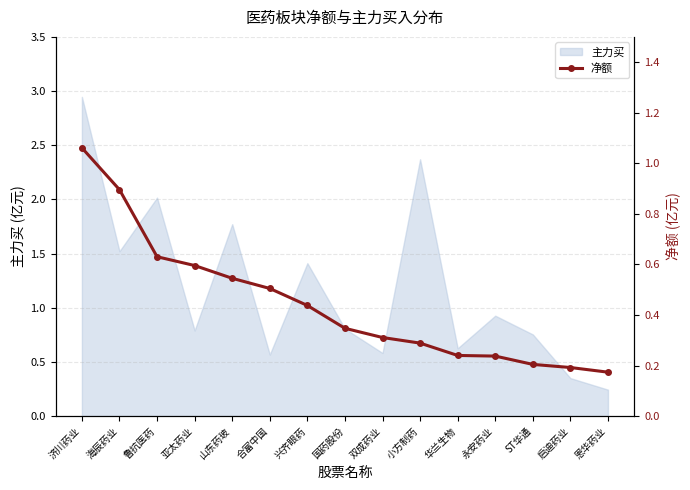

Is it true that 主力买 equals 1.4 at 永安药业?

False